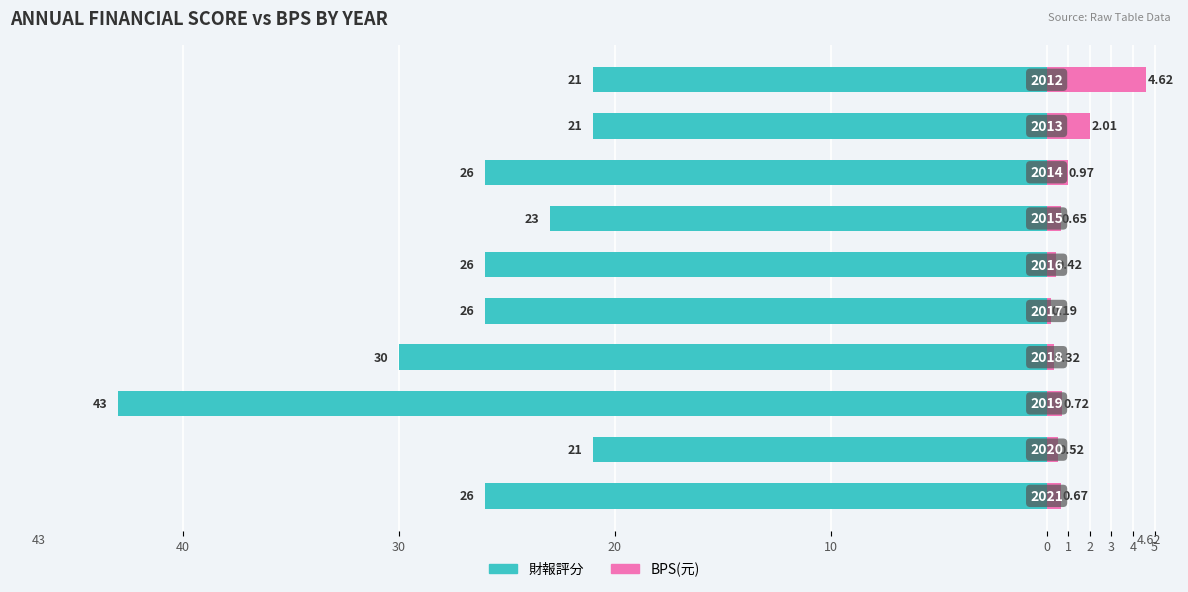

Which series has the widest spread of values?

財報評分